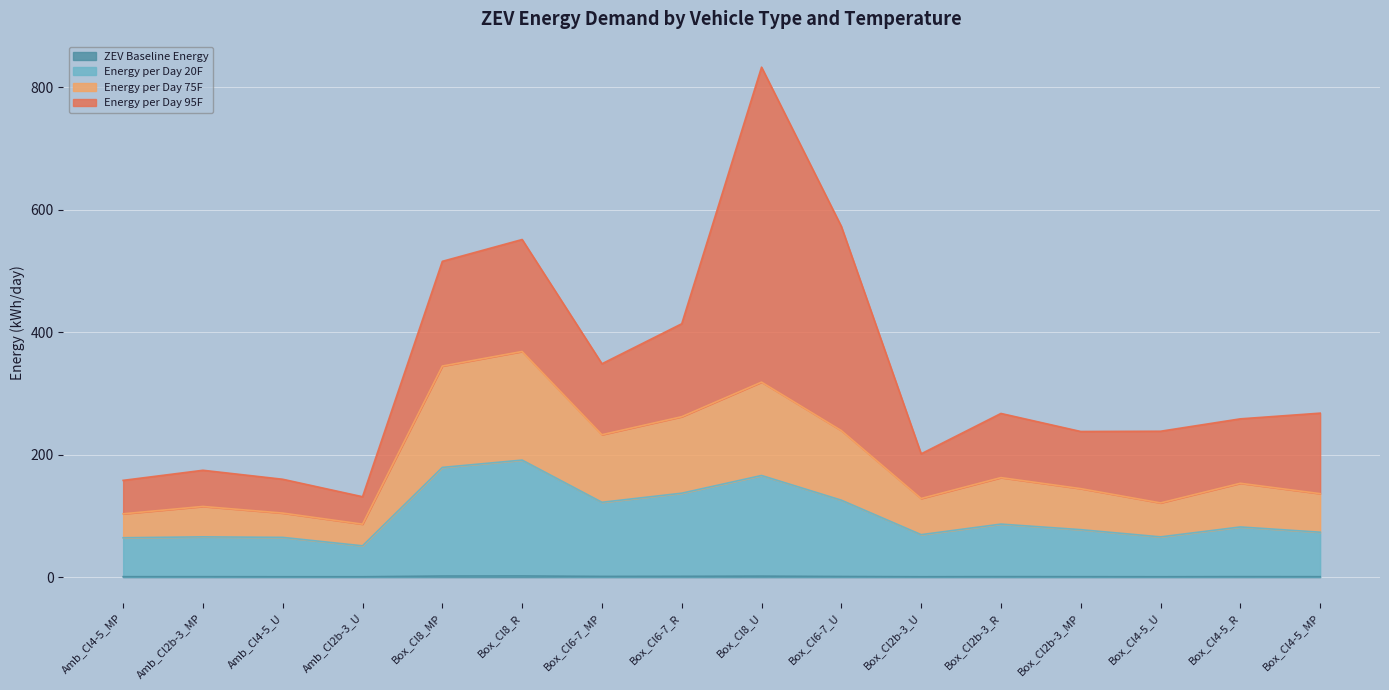

What is the average value of the ZEV Baseline Energy series?

1.1